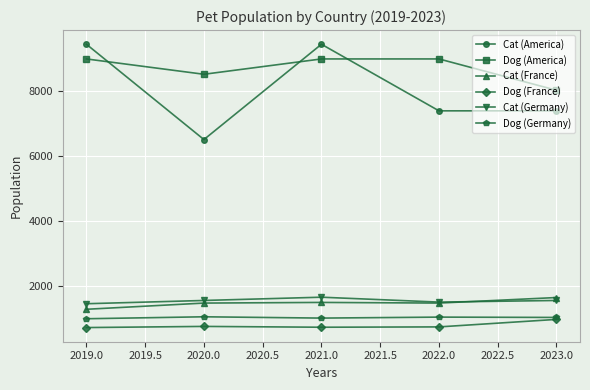

What is the lowest value of the Cat (France) series?

1300